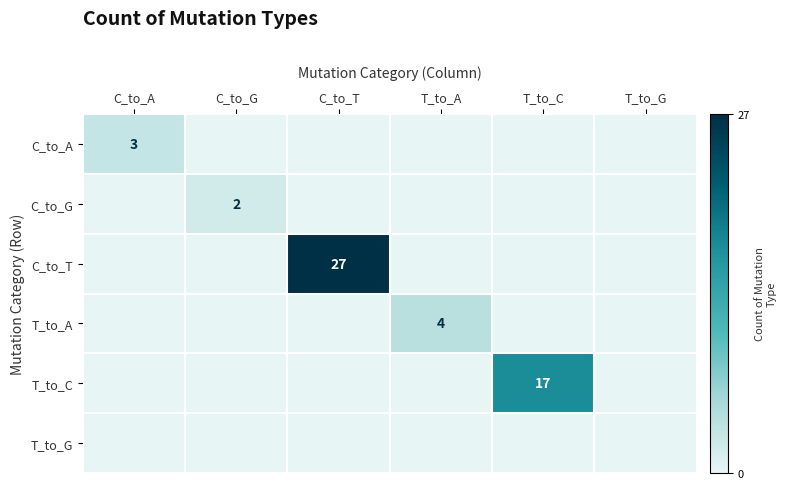

List the series in order of their peak value, lowest first.

T_to_G, C_to_G, C_to_A, T_to_A, T_to_C, C_to_T